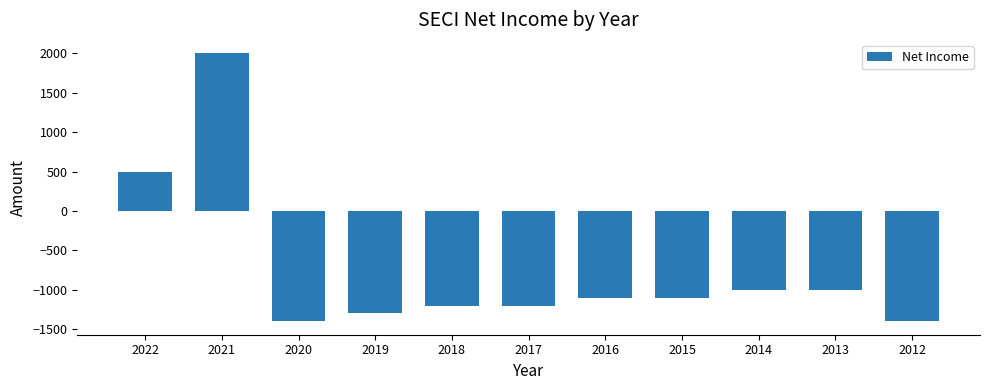

What is the difference between the maximum and second lowest values?

3400